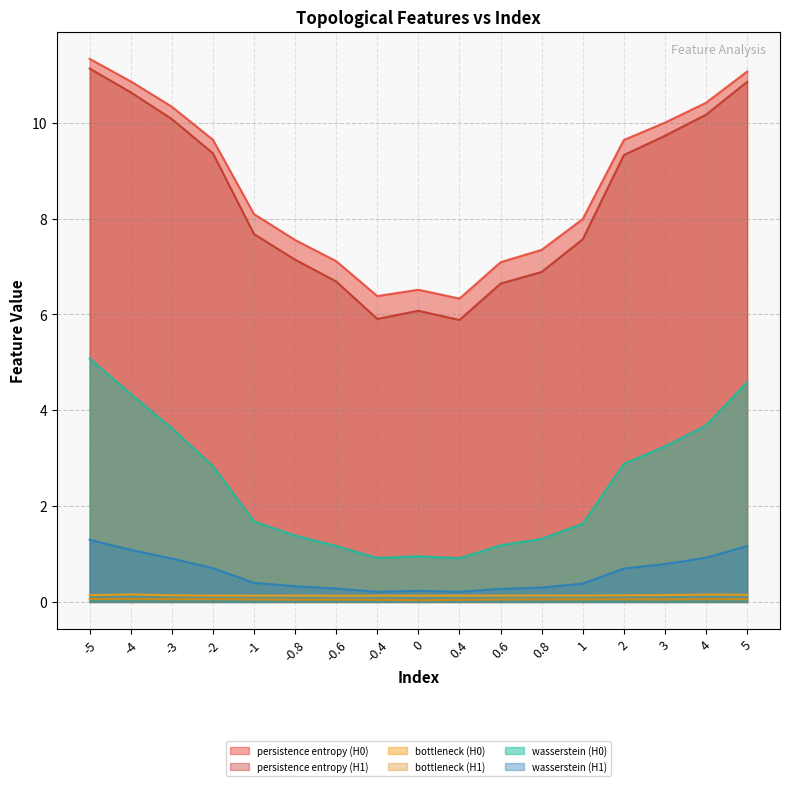

How many values in the wasserstein (H0) series exceed 1?

14